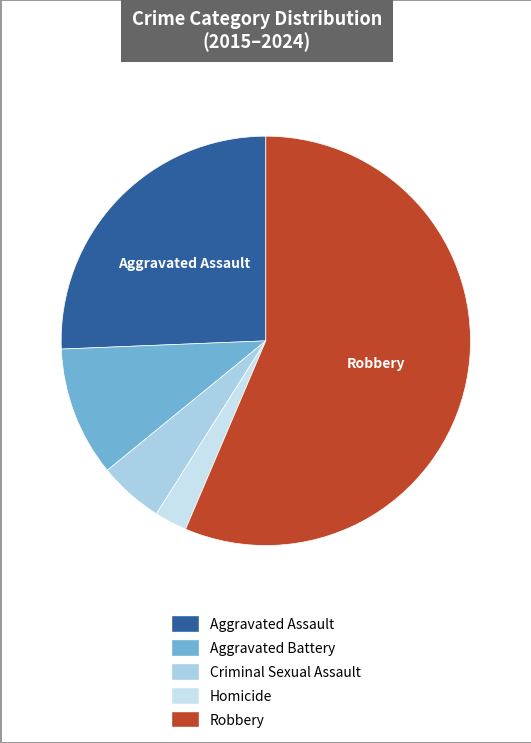

Rank the categories by value from highest to lowest.

Robbery, Aggravated Assault, Aggravated Battery, Criminal Sexual Assault, Homicide